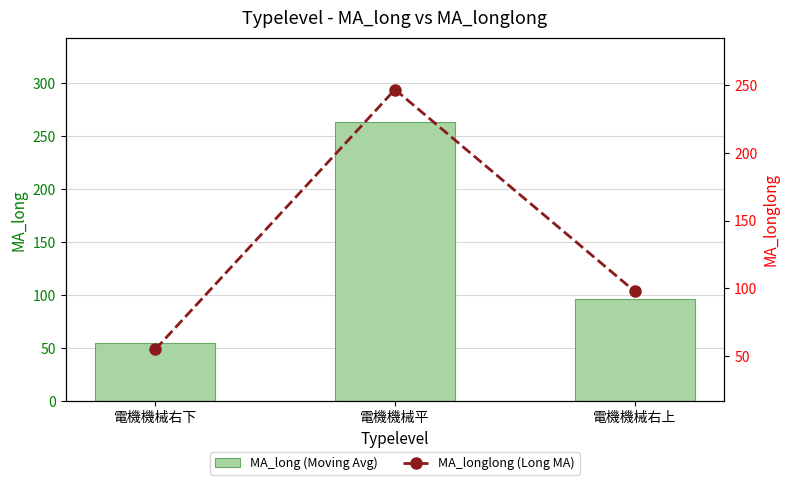

What is the approximate value of MA_longlong (Long MA) at 電機機械右上?

97.7